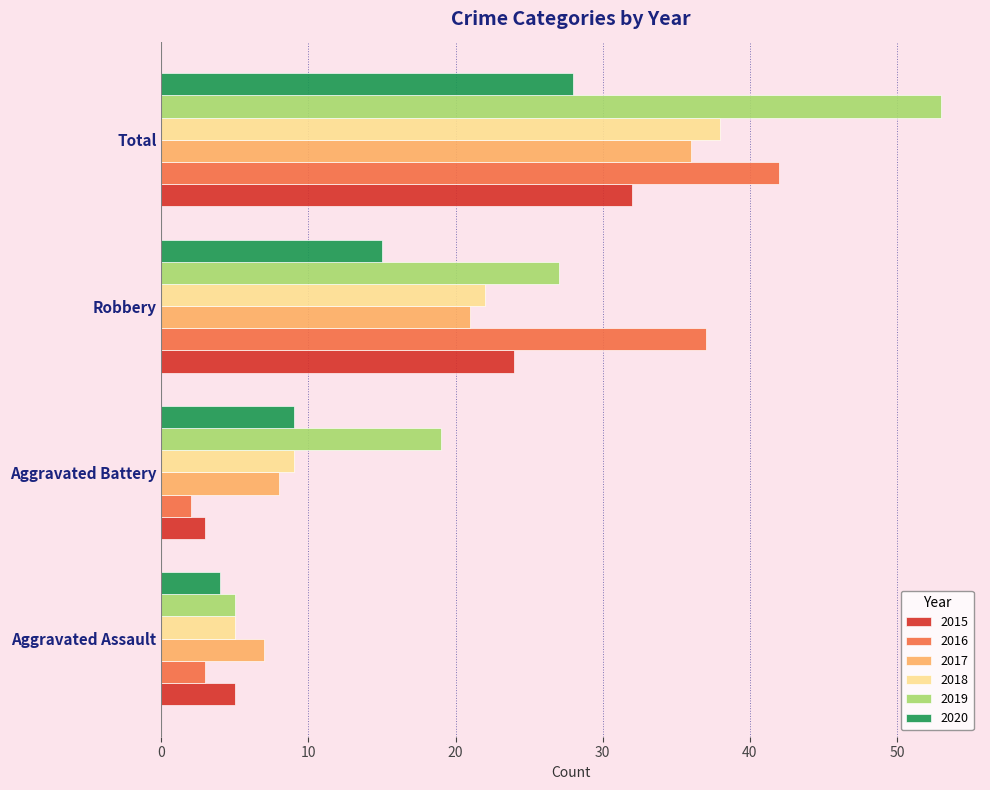

Is it true that 2019 equals 11 at Aggravated Battery?

False